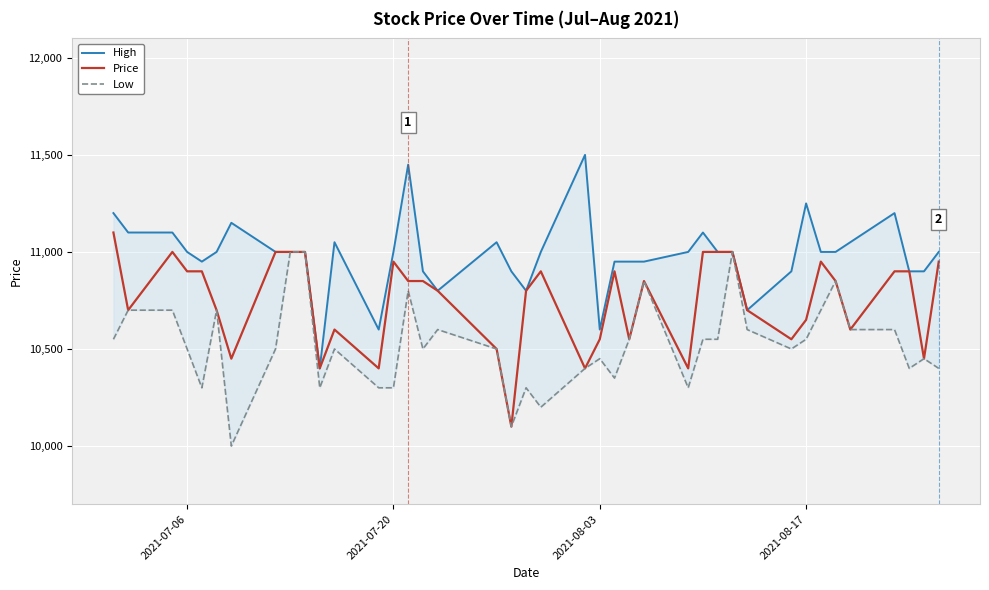

What is the minimum value for Price?

10100